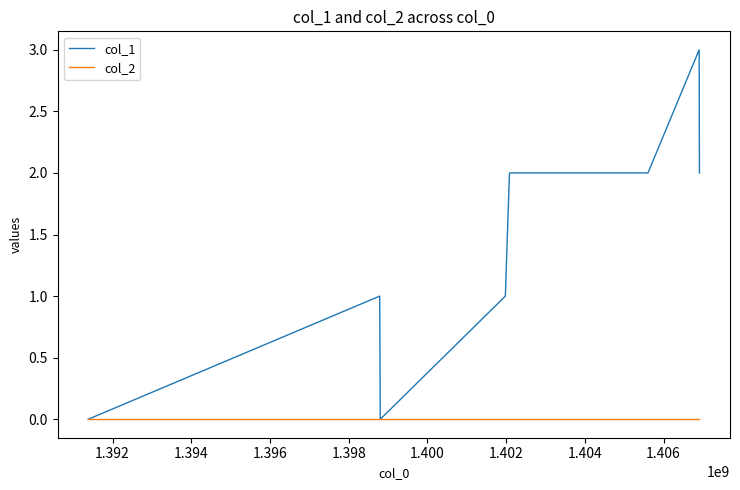

Which series has the widest spread of values?

col_1